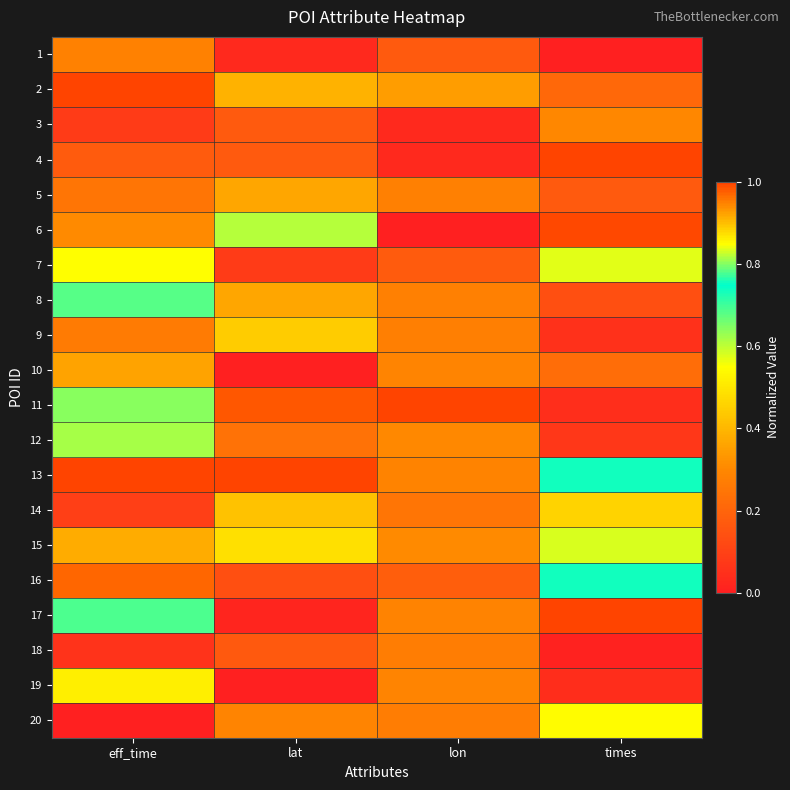

Reading left to right, transcribe all the data shown in this chart.

1: eff_time=0.3	lat=0.0	lon=0.2	times=0.0
2: eff_time=1.0	lat=0.4	lon=0.3	times=0.2
3: eff_time=0.1	lat=0.2	lon=0.0	times=0.3
4: eff_time=0.2	lat=0.2	lon=0.0	times=1.0
5: eff_time=0.2	lat=0.4	lon=0.3	times=0.2
6: eff_time=0.3	lat=0.6	lon=0.0	times=1.0
7: eff_time=0.5	lat=0.1	lon=0.2	times=0.6
8: eff_time=0.7	lat=0.4	lon=0.3	times=0.1
9: eff_time=0.3	lat=0.4	lon=0.3	times=0.1
10: eff_time=0.4	lat=0.0	lon=0.3	times=0.2
11: eff_time=0.6	lat=1.0	lon=1.0	times=0.0
12: eff_time=0.6	lat=0.2	lon=0.3	times=0.1
13: eff_time=1.0	lat=1.0	lon=0.9	times=0.8
14: eff_time=0.1	lat=0.4	lon=0.2	times=0.5
15: eff_time=0.4	lat=0.5	lon=0.3	times=0.6
16: eff_time=1.0	lat=0.1	lon=0.2	times=0.8
17: eff_time=0.7	lat=0.0	lon=0.3	times=1.0
18: eff_time=0.1	lat=0.2	lon=0.3	times=0.0
19: eff_time=0.5	lat=0.0	lon=0.3	times=0.0
20: eff_time=0.0	lat=0.3	lon=0.3	times=0.5